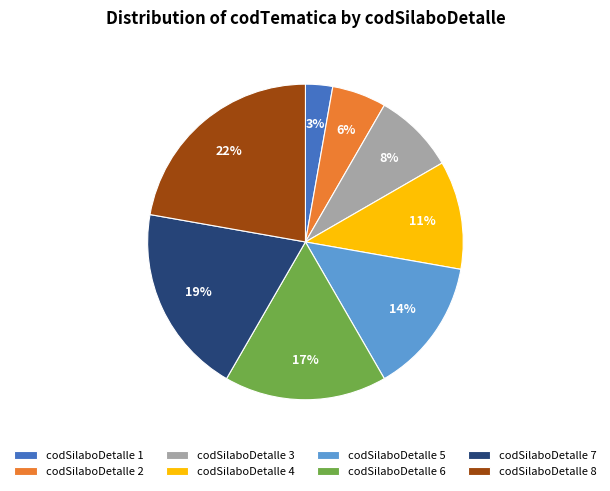

To the nearest percent, what portion does codSilaboDetalle 6 represent?

17%